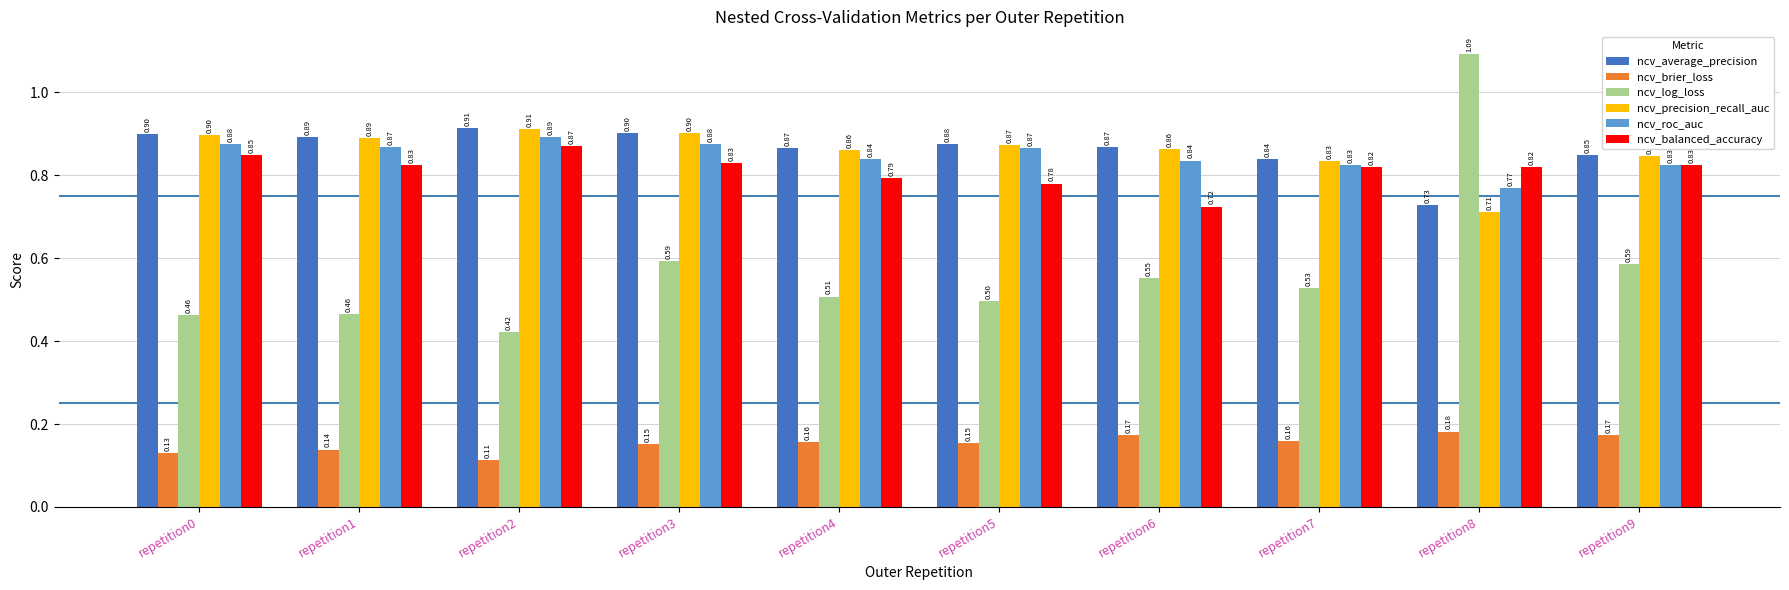

What is the sum of the ncv_roc_auc values at repetition0 and repetition7?

1.7